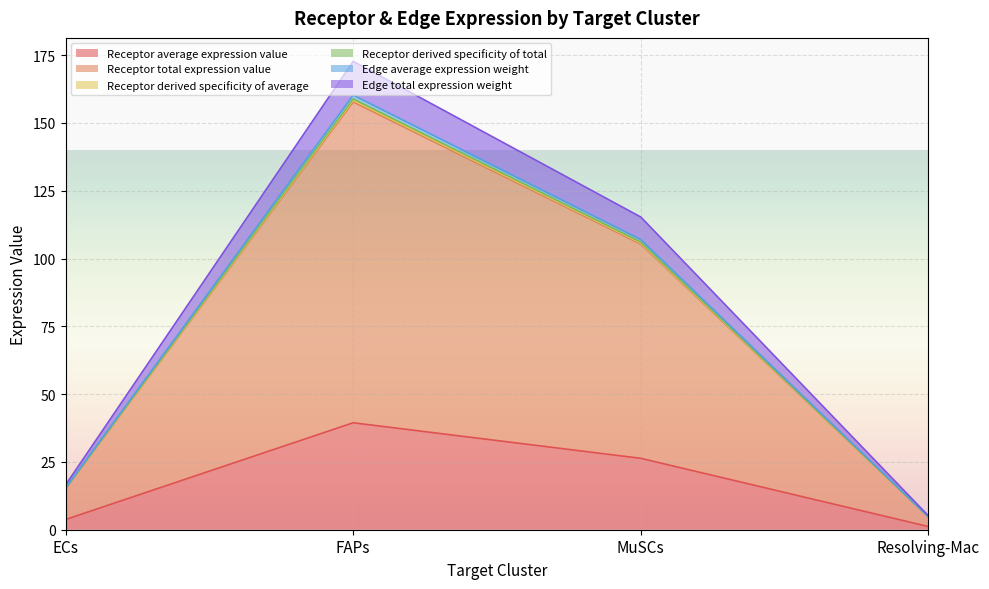

What position from the left is MuSCs?

3